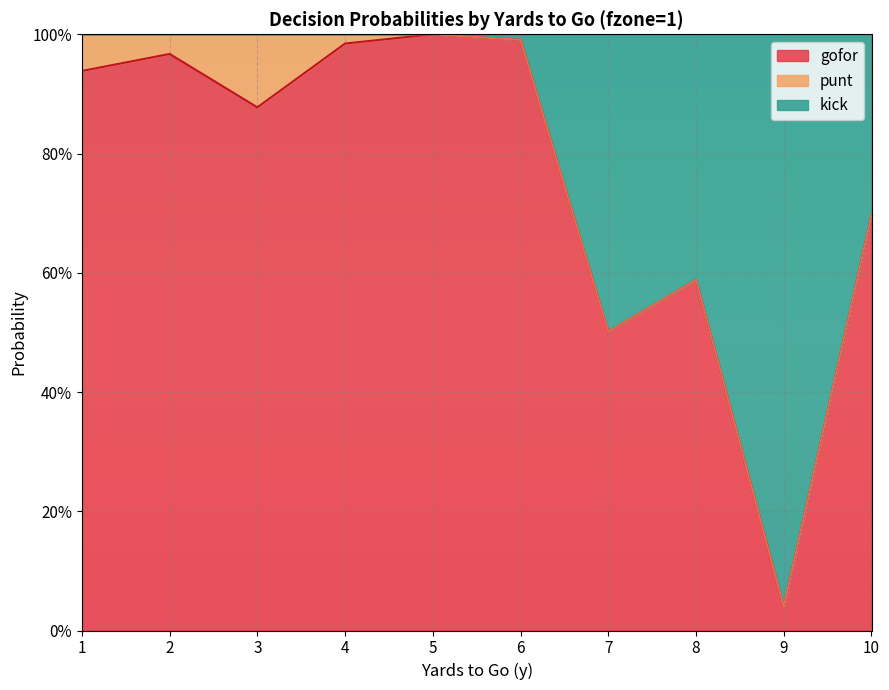

Which series has the widest spread of values?

gofor